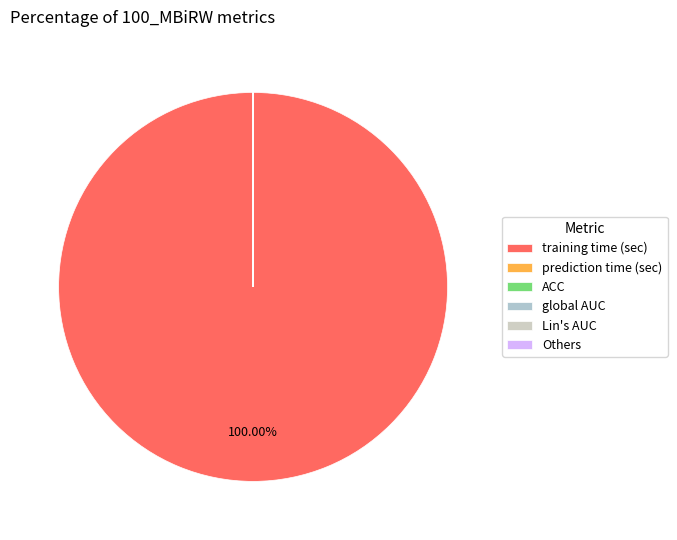

Is there a majority slice in this chart?

Yes